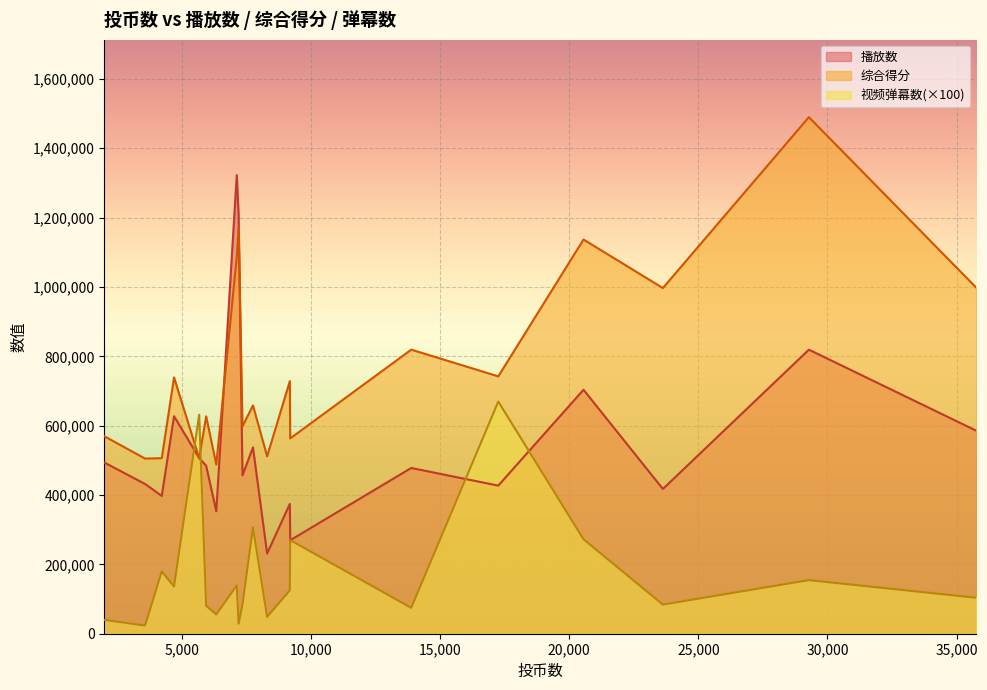

True or false: 视频弹幕数 has more than 1 points higher than both neighbors.

True